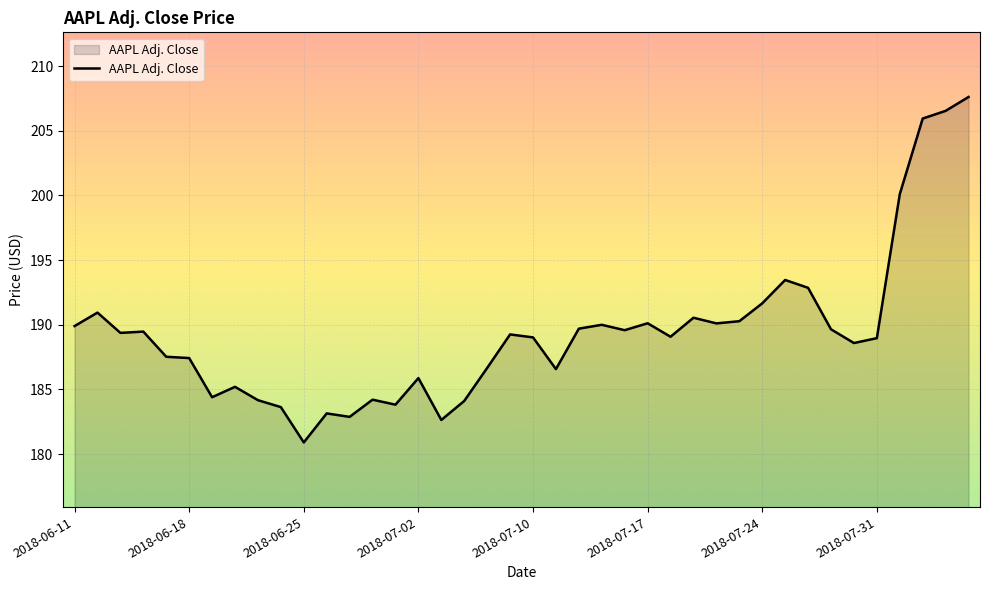

What is the smallest value displayed?

180.9